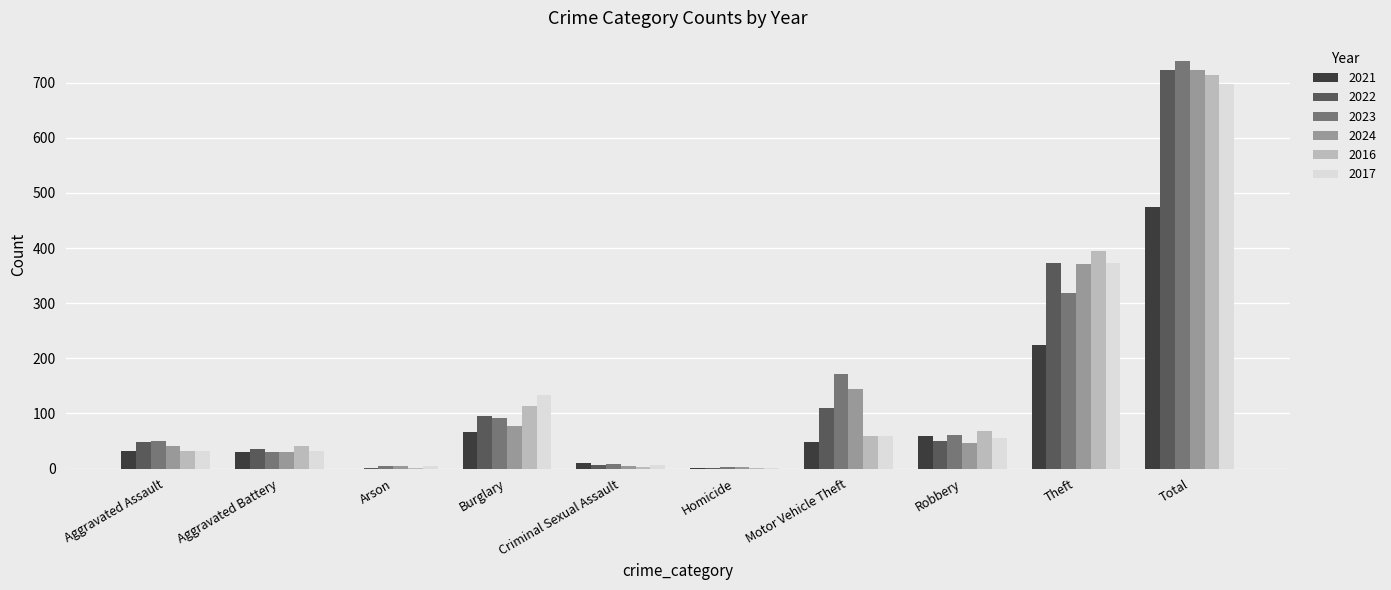

What are all the series names shown in the legend?

2021, 2022, 2023, 2024, 2016, 2017